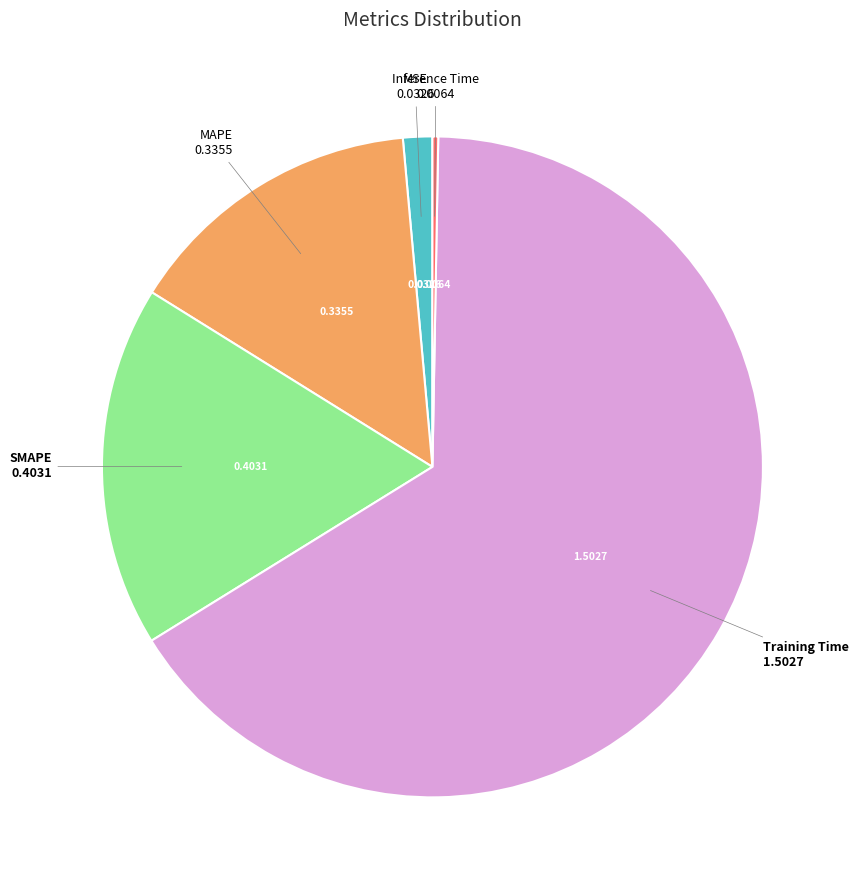

How many slices are in this pie chart?

5